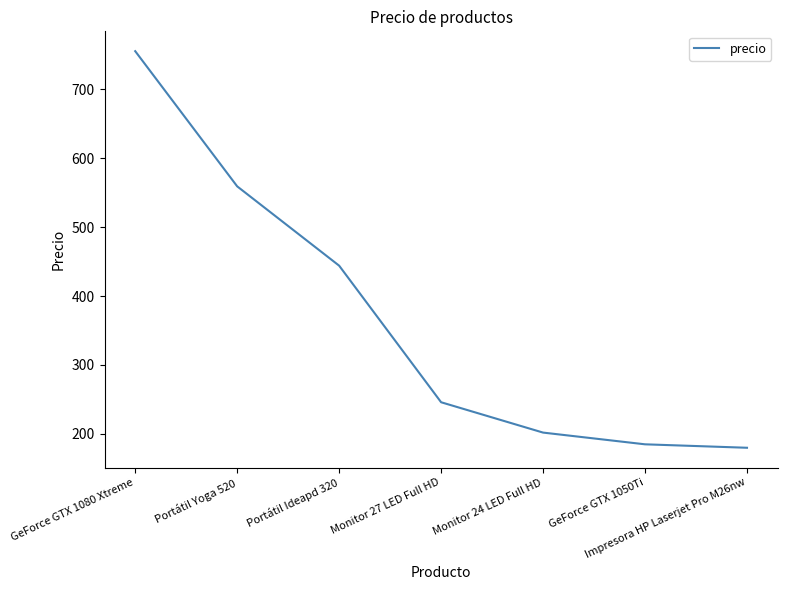

How many lines are shown in the chart?

1